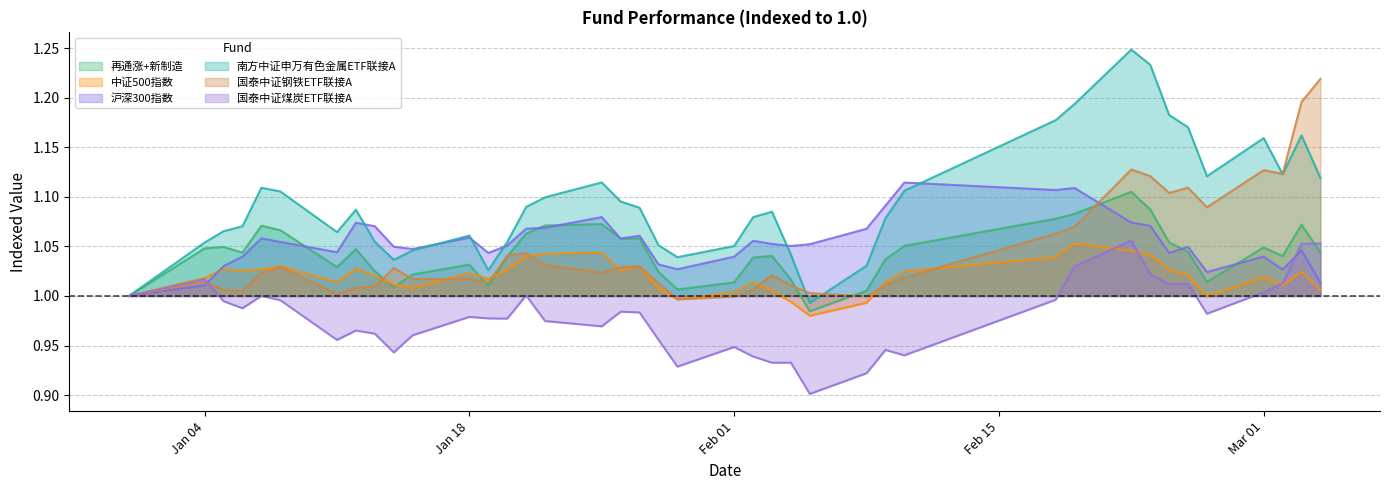

Which series has the largest total across all categories?

南方中证申万有色金属ETF联接A